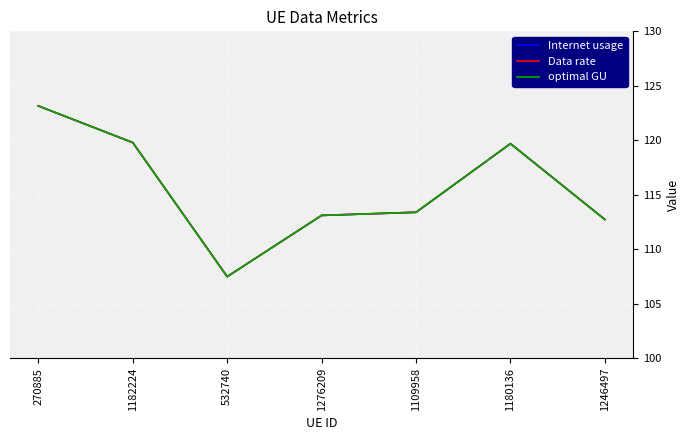

Reading left to right, what are all the values shown in this chart?

Internet usage: 270885=123.2	1182224=119.8	532740=107.5	1276209=113.1	1109958=113.4	1180136=119.7	1246497=112.7
Data rate: 270885=123.2	1182224=119.8	532740=107.5	1276209=113.1	1109958=113.4	1180136=119.7	1246497=112.7
optimal GU: 270885=123.2	1182224=119.8	532740=107.5	1276209=113.1	1109958=113.4	1180136=119.7	1246497=112.7